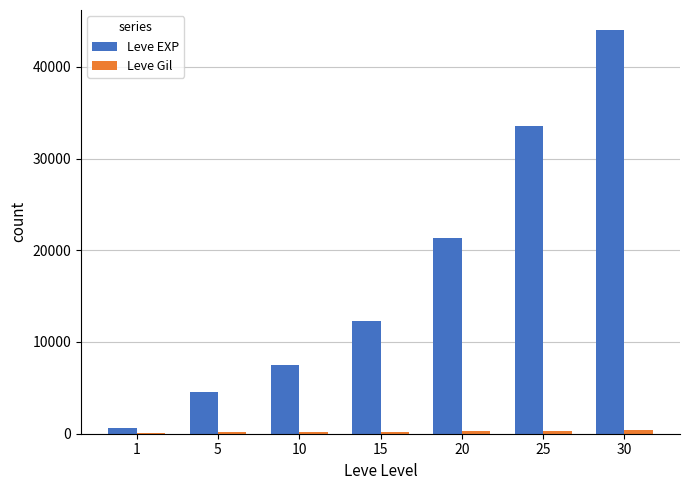

What is the maximum value shown in the chart?

43990